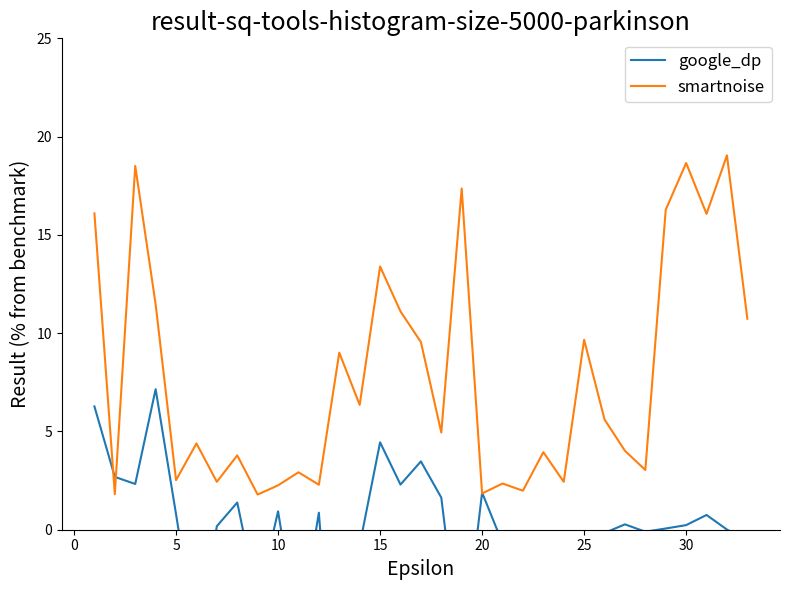

What is the minimum value for smartnoise?

1.8